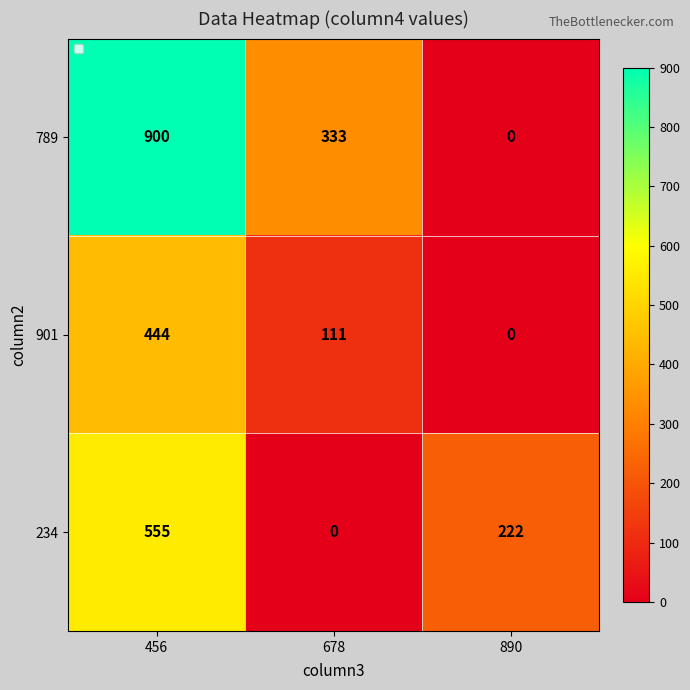

Rank the series by their maximum value, from lowest to highest.

901, 234, 789